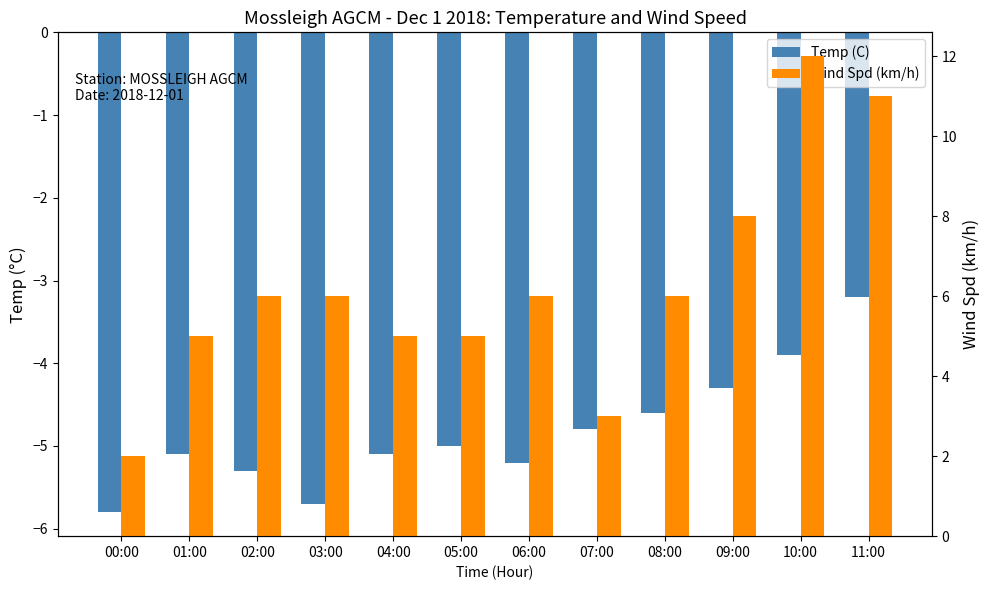

True or false: Temp (C) has a value of -3.6 at 06:00.

False